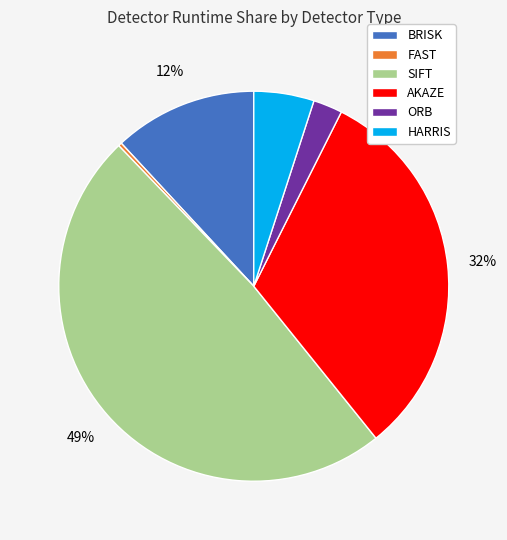

Which category has the smallest portion of the pie?

FAST